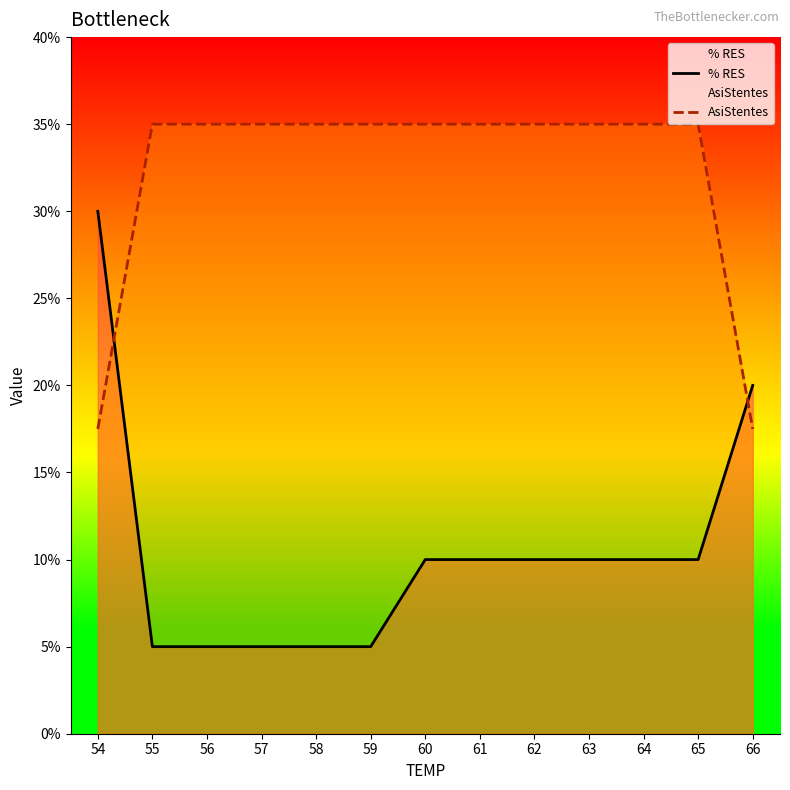

How many lines are shown in the chart?

2